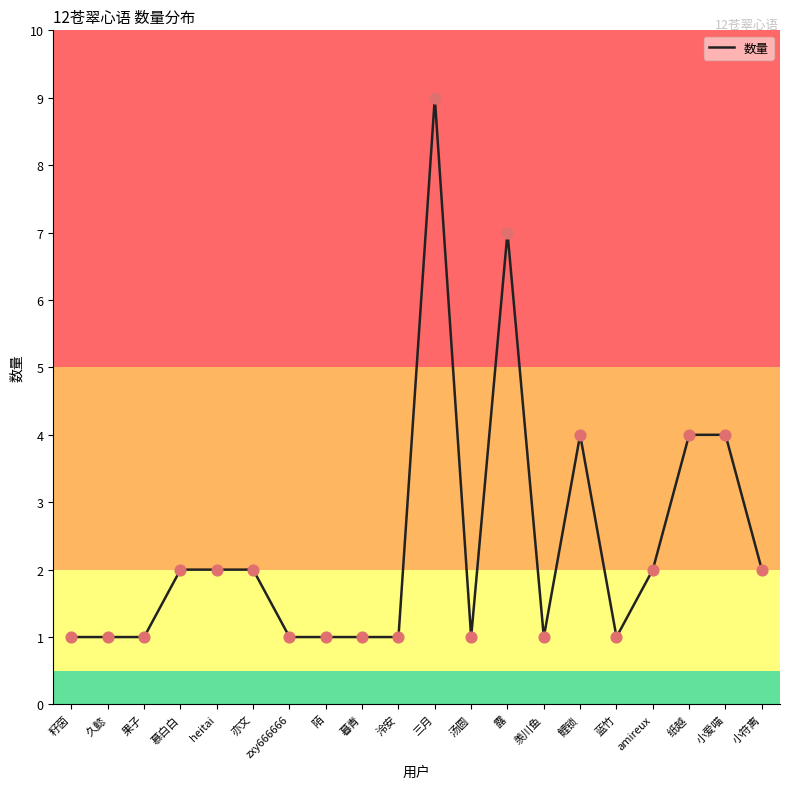

What is the change in value from 蓝竹 to 小符离?

+1